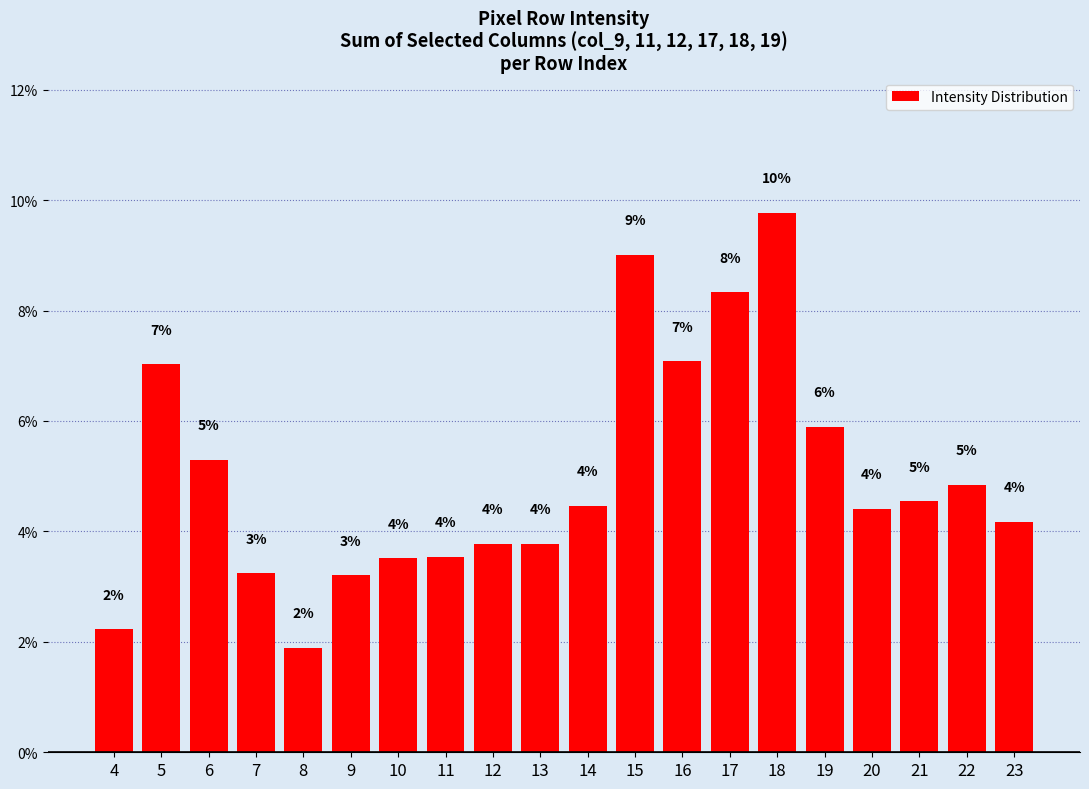

Approximately how many times larger is the value at 17 compared to 7?

2.6